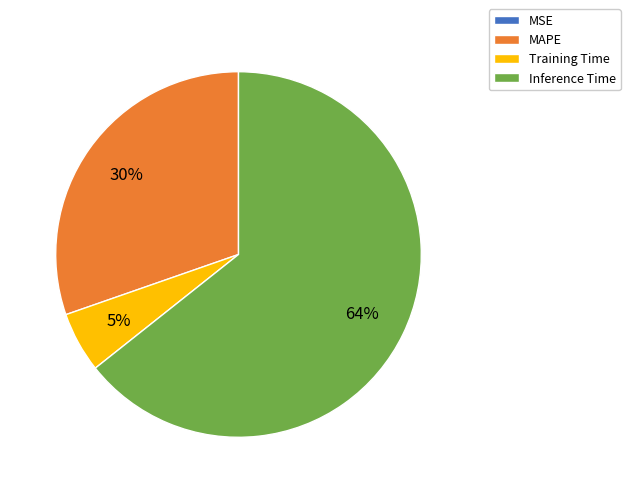

Which category has the biggest portion of the pie?

Inference Time